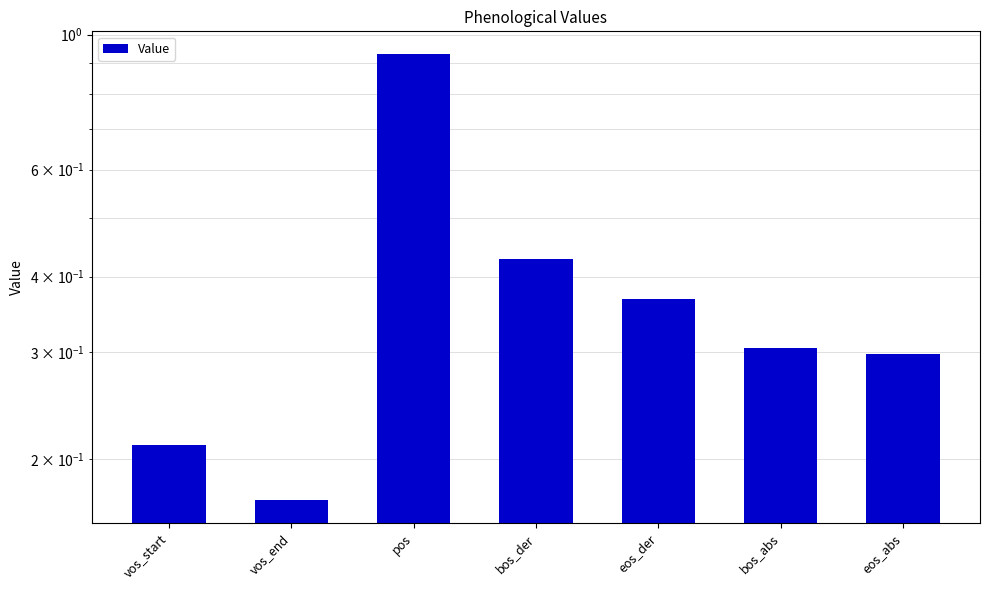

Count the number of categories in the chart.

7